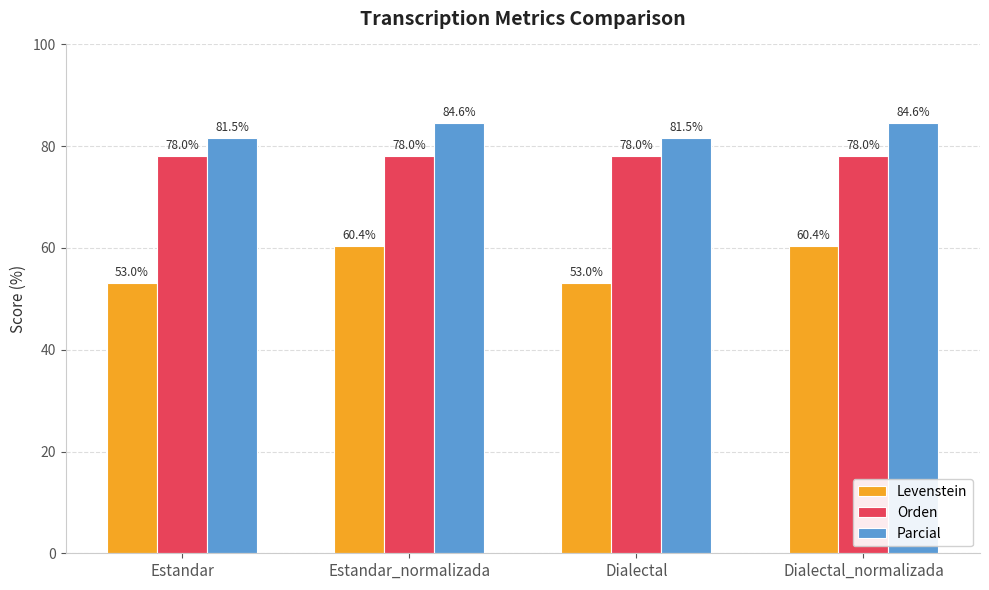

Which series has the largest total across all categories?

Parcial